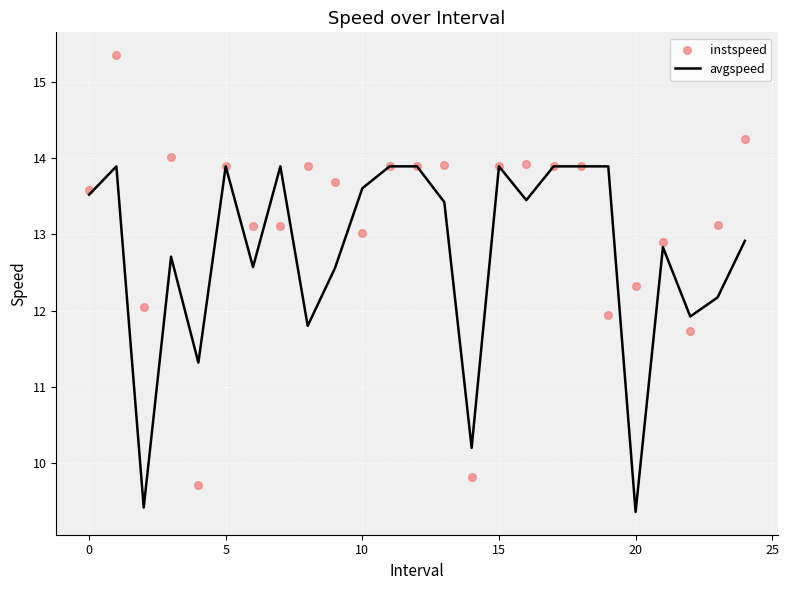

What is the total value across all series at 23?

25.3